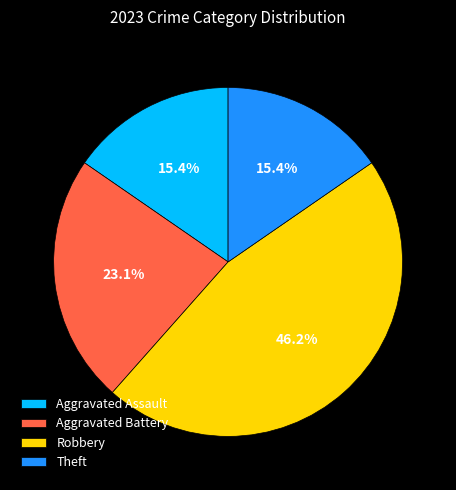

To the nearest percent, what portion does Aggravated Battery represent?

23%